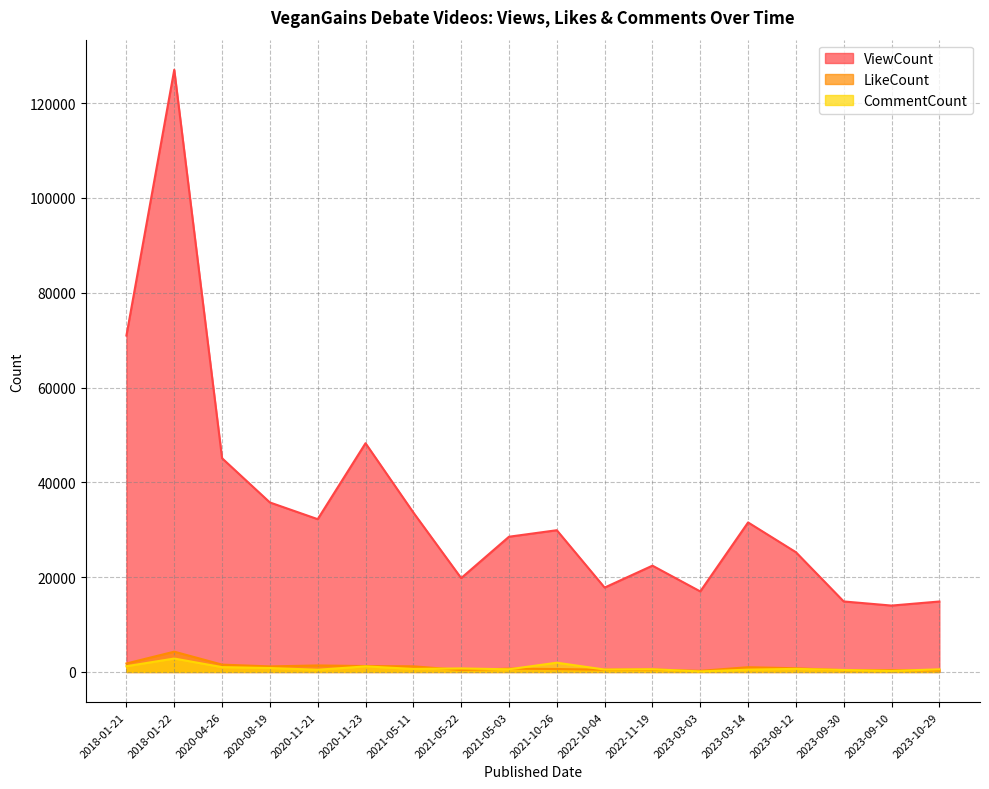

What is the sum of all CommentCount values?

15005